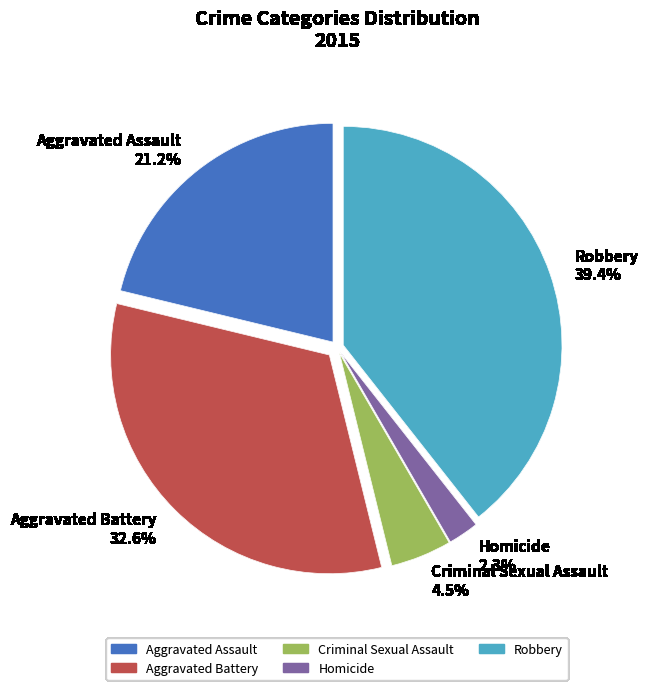

To the nearest percent, what is the average slice percentage?

20%